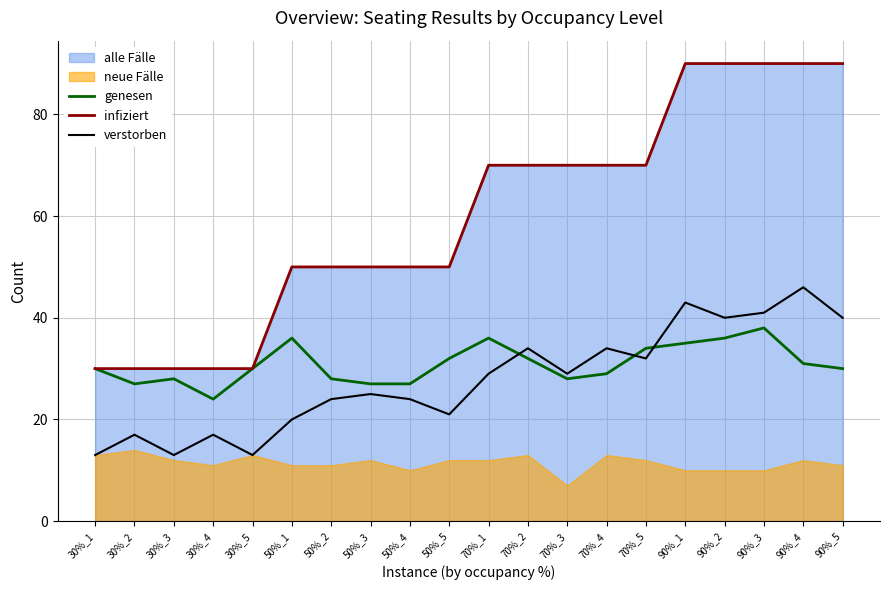

Where does the verstorben series first go above 29?

70%_2